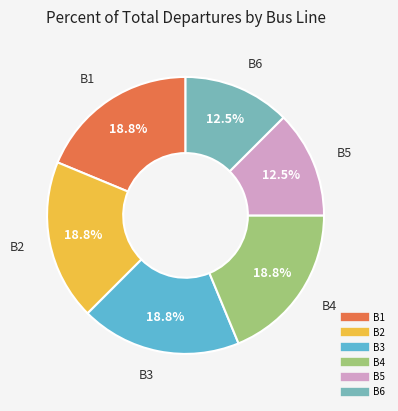

Is there a majority slice in this chart?

No